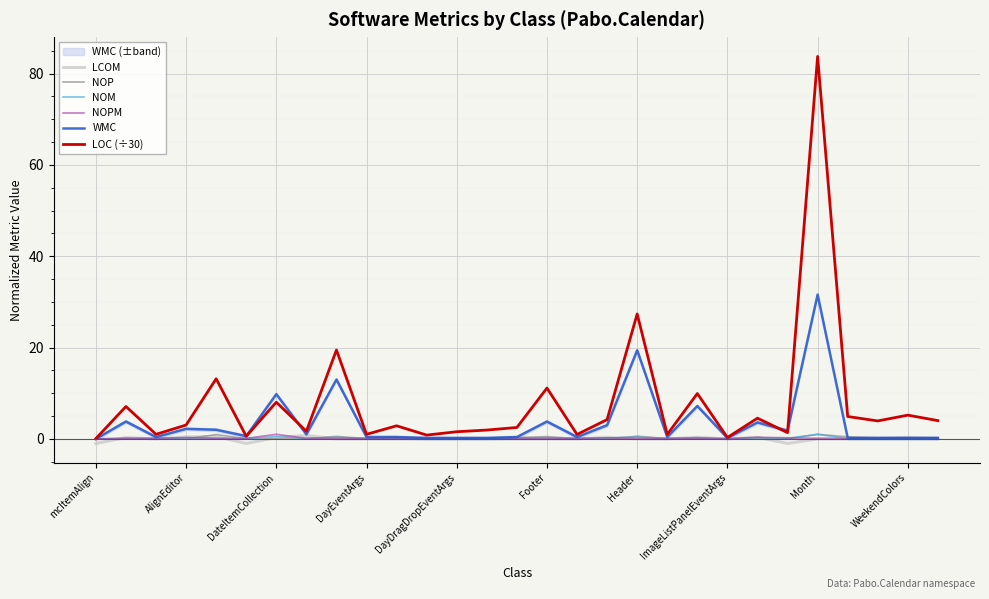

Reading left to right, transcribe all the data shown in this chart.

LCOM: -1.0	0.3	0.0	0.4	0.5	-1.0	0.3	0.8	0.0	0.0	0.0	0.0	0.0	0.0	0.0	0.0	0.0	0.3	0.0	0.0	0.3	0.0	0.3	-1.0	0.0	0.0	0.0	0.0	0.0
NOP: 0.0	0.1	0.1	0.0	0.9	0.0	0.0	0.0	0.6	0.1	0.3	0.1	0.1	0.2	0.3	0.5	0.1	0.0	0.6	0.1	0.0	0.0	0.0	0.0	1.0	0.5	0.2	0.3	0.2
NOM: 0.0	0.2	0.1	0.2	0.1	0.1	0.5	0.1	0.3	0.1	0.1	0.0	0.0	0.0	0.1	0.2	0.1	0.2	0.4	0.1	0.3	0.0	0.3	0.1	1.0	0.0	0.0	0.0	0.0
NOPM: 0.0	0.1	0.1	0.3	0.1	0.1	1.0	0.1	0.1	0.1	0.1	0.1	0.1	0.1	0.1	0.1	0.1	0.2	0.1	0.1	0.2	0.1	0.4	0.2	0.1	0.1	0.1	0.1	0.1
WMC: 0.0	3.8	0.4	2.2	2.0	0.6	9.8	1.0	13.0	0.4	0.4	0.2	0.2	0.2	0.4	3.8	0.4	3.0	19.4	0.4	7.2	0.2	3.6	1.8	31.6	0.2	0.2	0.2	0.2
LOC (÷30): 0.1	7.1	1.0	3.0	13.2	0.6	8.0	1.7	19.5	1.0	2.9	0.8	1.6	1.9	2.5	11.1	1.0	4.2	27.4	1.0	9.9	0.3	4.5	1.4	83.8	4.9	3.9	5.2	4.0